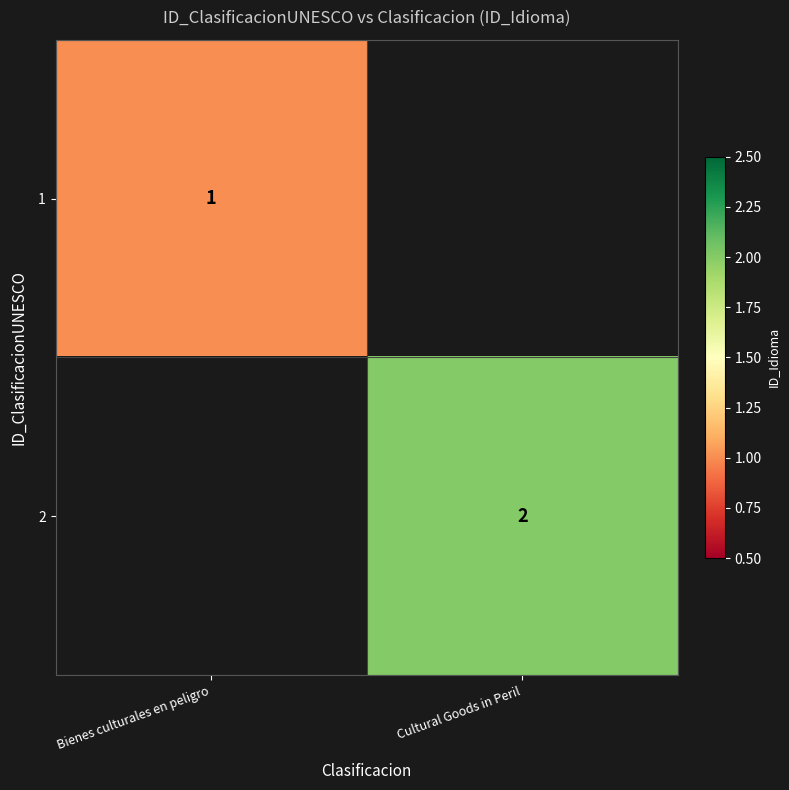

At how many categories does at least one series exceed 1?

1